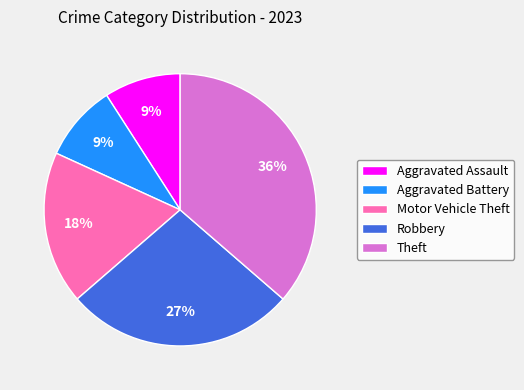

Which has a higher value, Aggravated Assault or Motor Vehicle Theft?

Motor Vehicle Theft